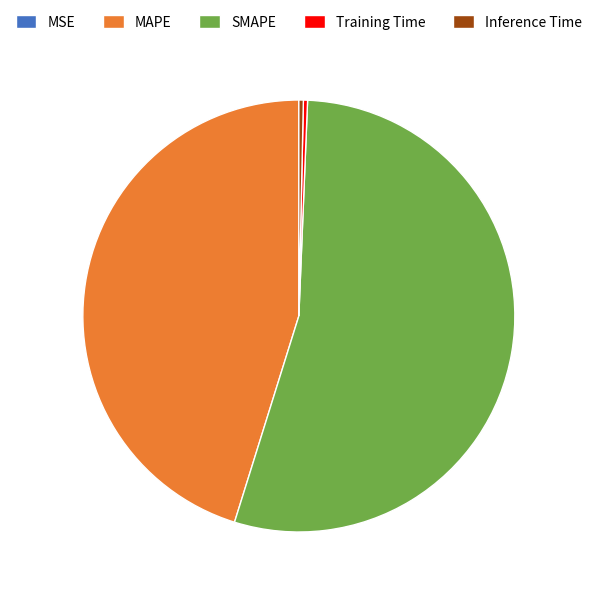

Which has a higher value, Inference Time or SMAPE?

SMAPE